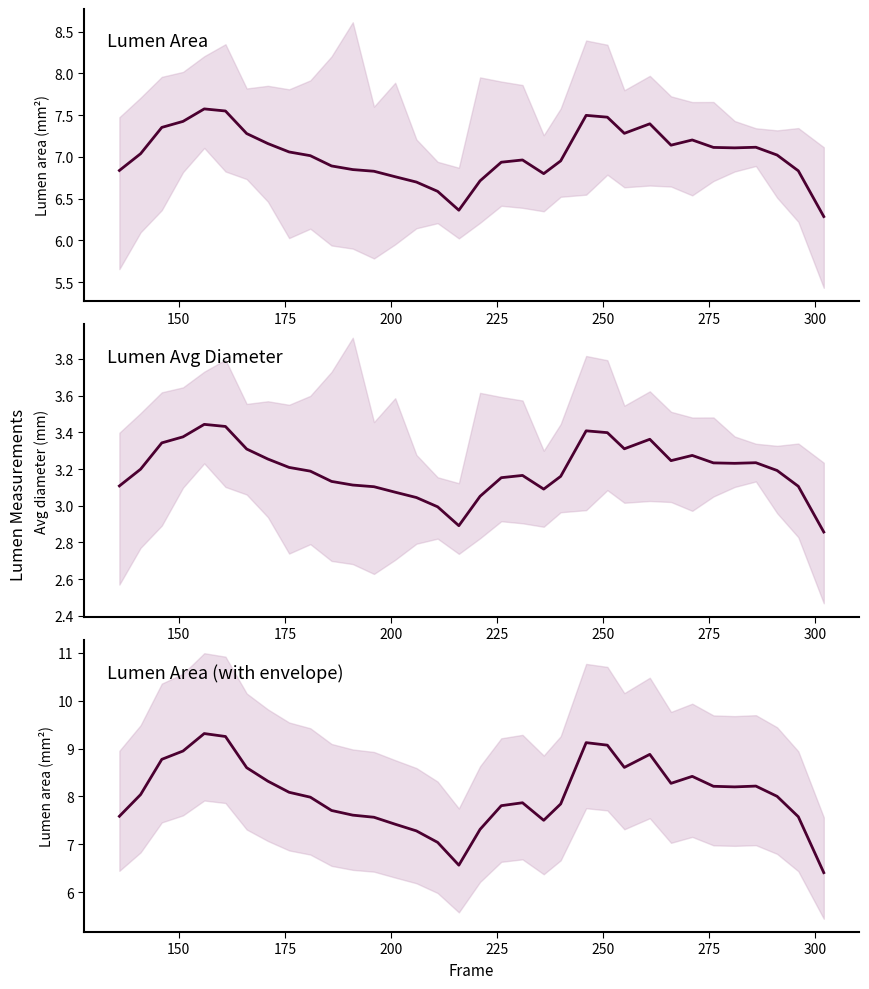

Reading right to left, what are all the values shown in this chart?

Lumen avg diam (scaled): 6.3	6.8	7.0	7.1	7.1	7.1	7.2	7.1	7.4	7.3	7.5	7.5	7.0	6.8	7.0	6.9	6.7	6.4	6.6	6.7	6.8	6.8	6.8	6.9	7.0	7.1	7.2	7.3	7.6	7.6	7.4	7.4	7.0	6.8
Lumen avg diam: 2.9	3.1	3.2	3.2	3.2	3.2	3.3	3.2	3.4	3.3	3.4	3.4	3.2	3.1	3.2	3.2	3.1	2.9	3.0	3.0	3.1	3.1	3.1	3.1	3.2	3.2	3.3	3.3	3.4	3.4	3.4	3.3	3.2	3.1
Lumen area: 6.4	7.6	8.0	8.2	8.2	8.2	8.4	8.3	8.9	8.6	9.1	9.1	7.8	7.5	7.9	7.8	7.3	6.6	7.0	7.3	7.4	7.6	7.6	7.7	8.0	8.1	8.3	8.6	9.3	9.3	8.9	8.8	8.0	7.6